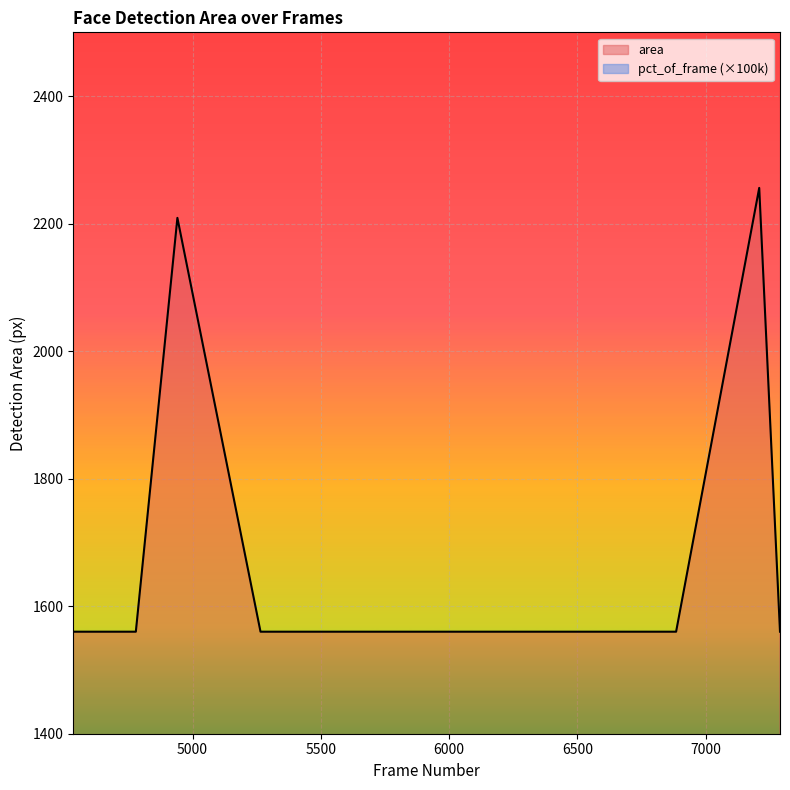

What are all the series names shown in the legend?

area, pct_of_frame